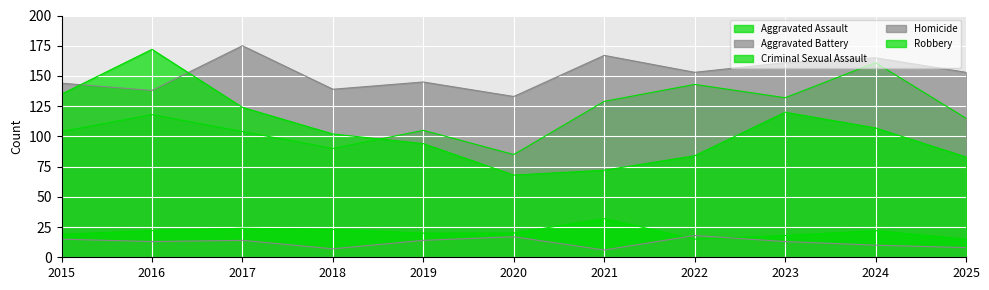

Between 2022 and 2023, which series saw the biggest shift?

Robbery